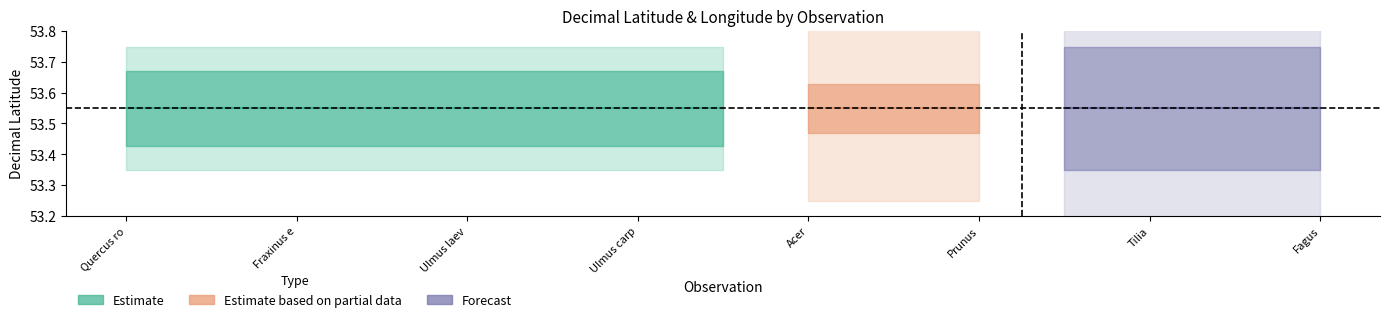

Which has a higher value, Quercus robur or Prunus?

Quercus robur